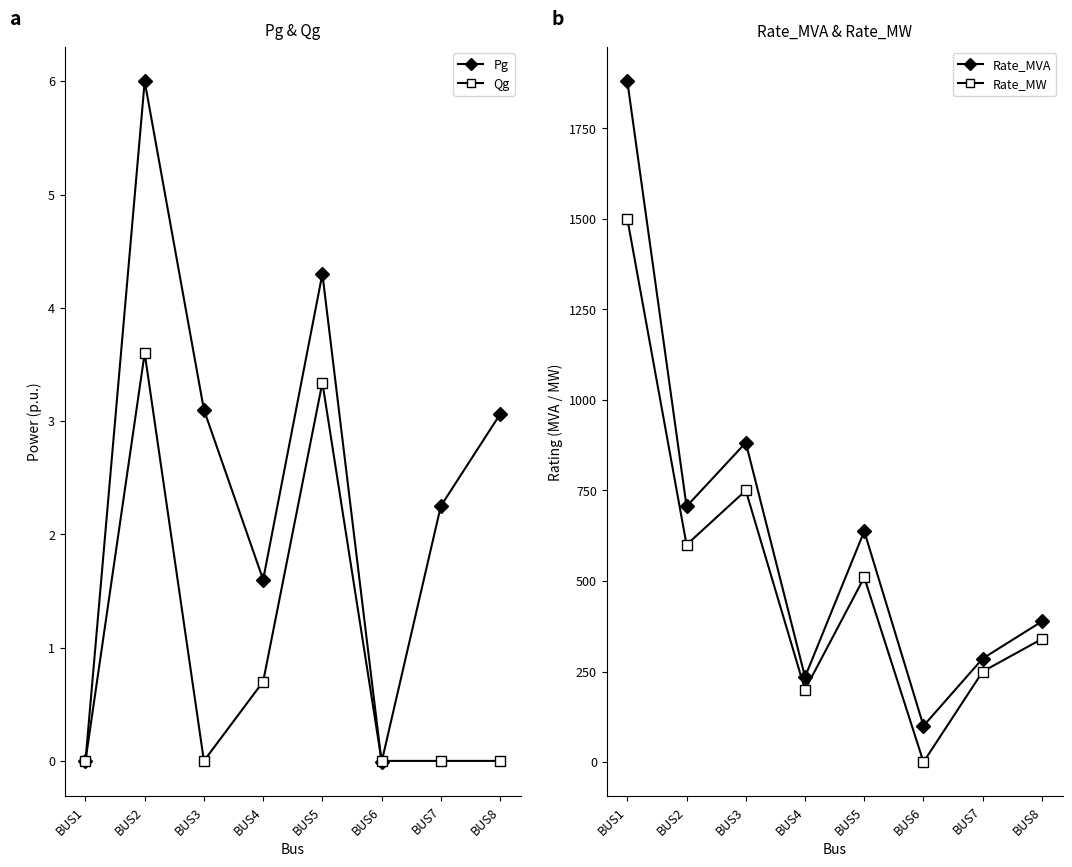

The value of Pg at BUS8 is 5.4. True or false?

False